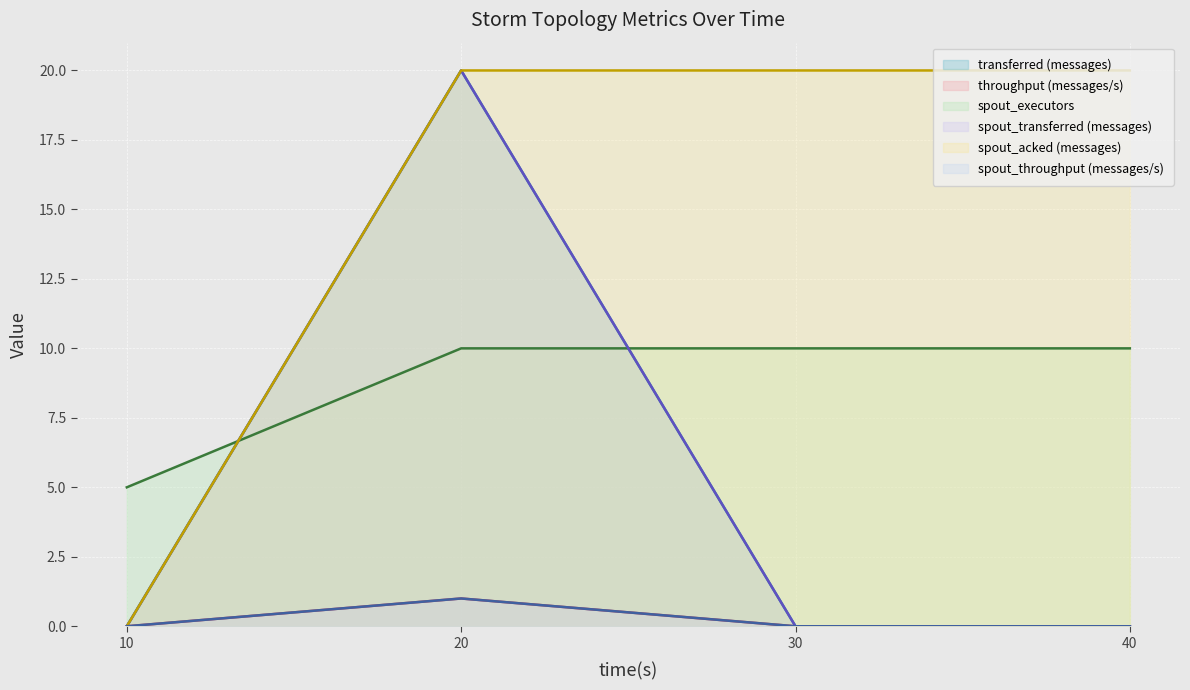

Between 10 and 20, which is larger?

20